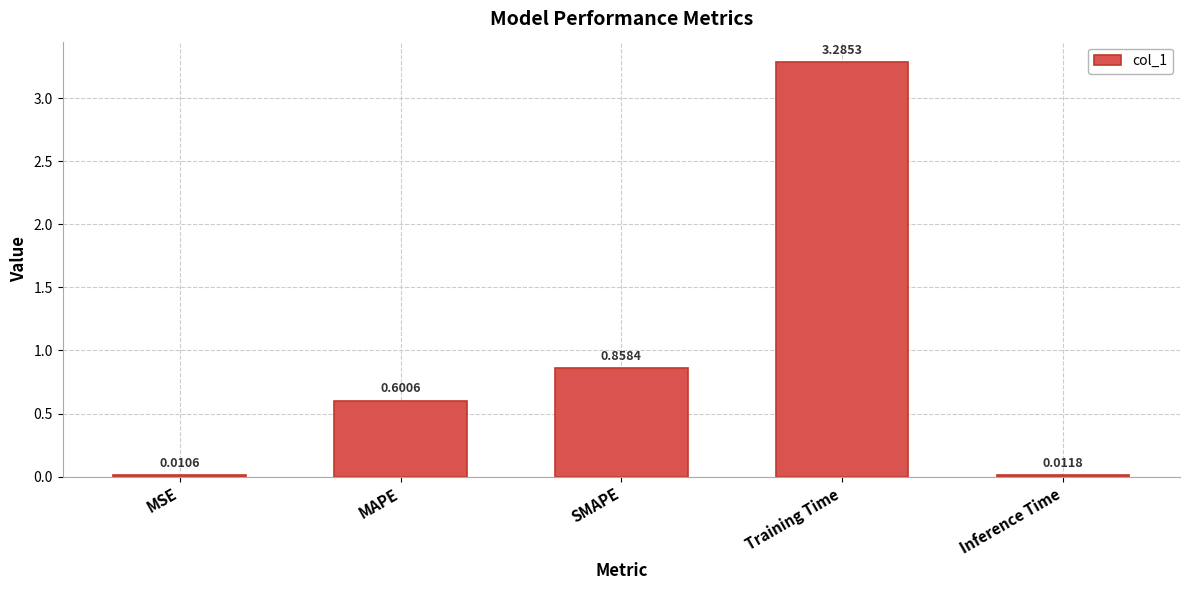

Between Inference Time and SMAPE, which is larger?

SMAPE